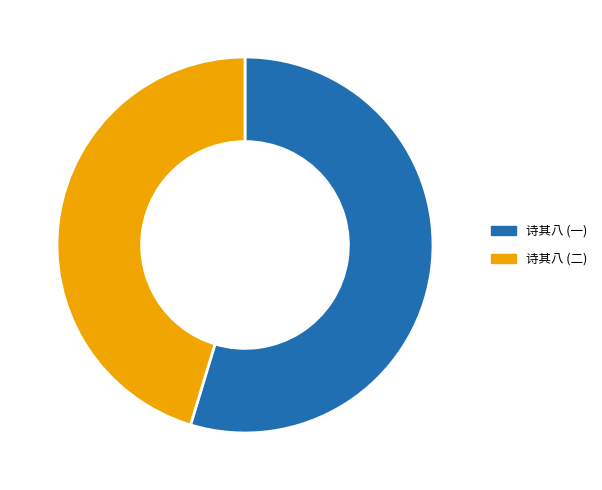

Does any single category account for the majority?

Yes